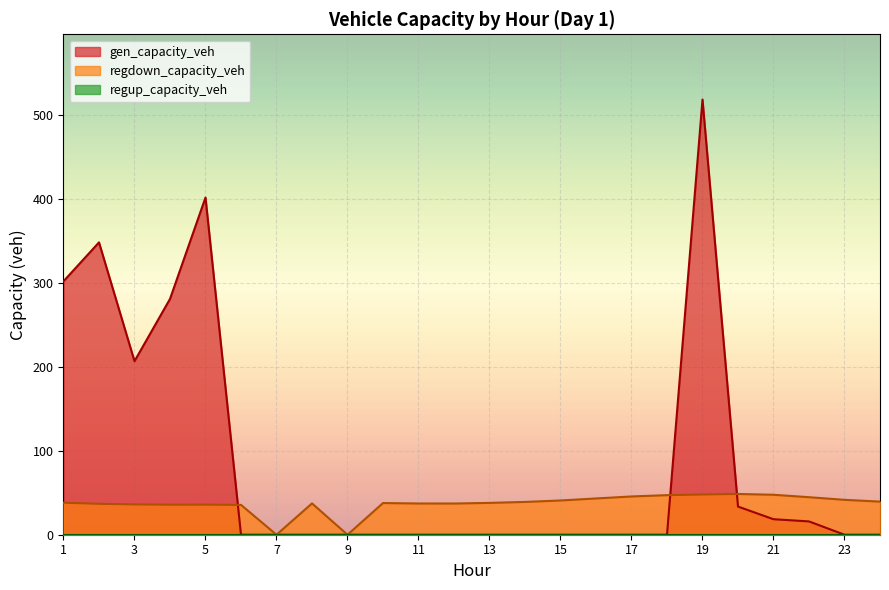

How many lines are shown in the chart?

3